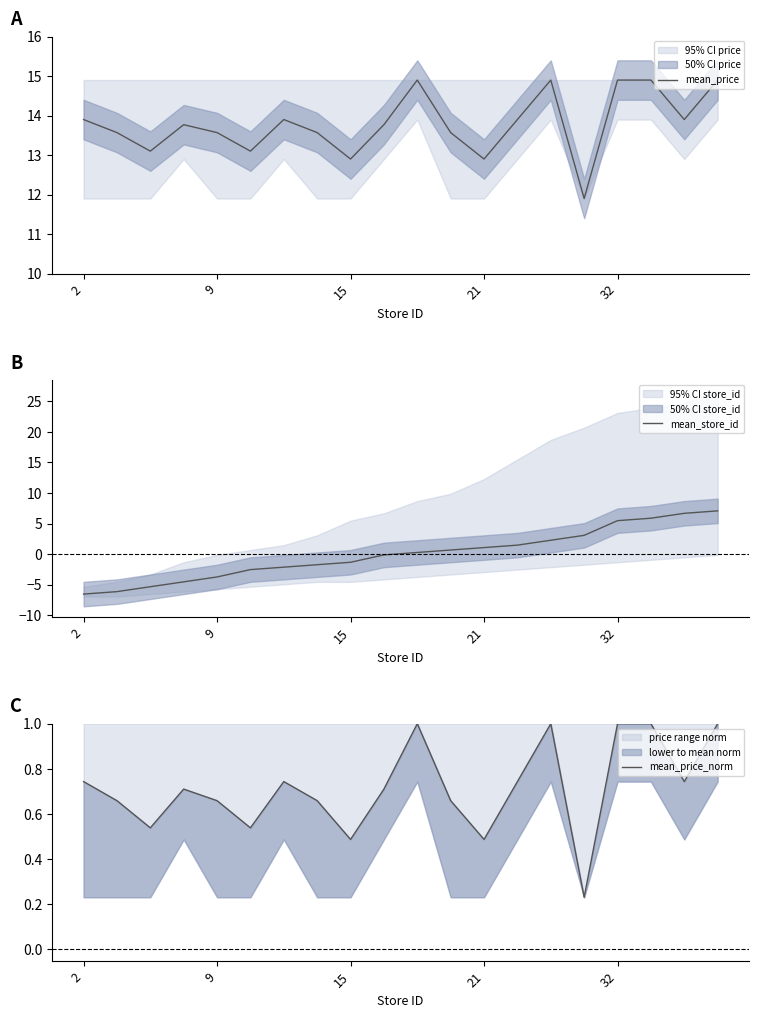

What is the total value across all series at 2?

8.1